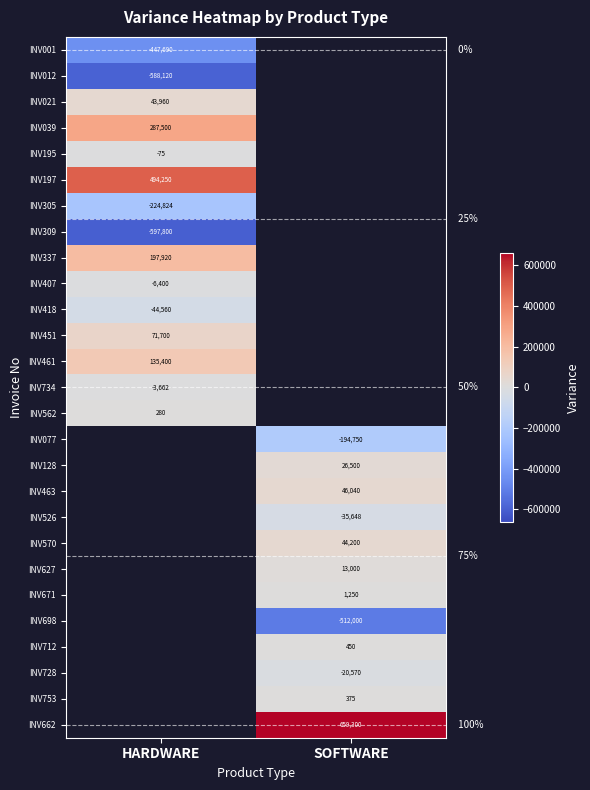

True or false: INV309 has a value of -597800 at HARDWARE.

True